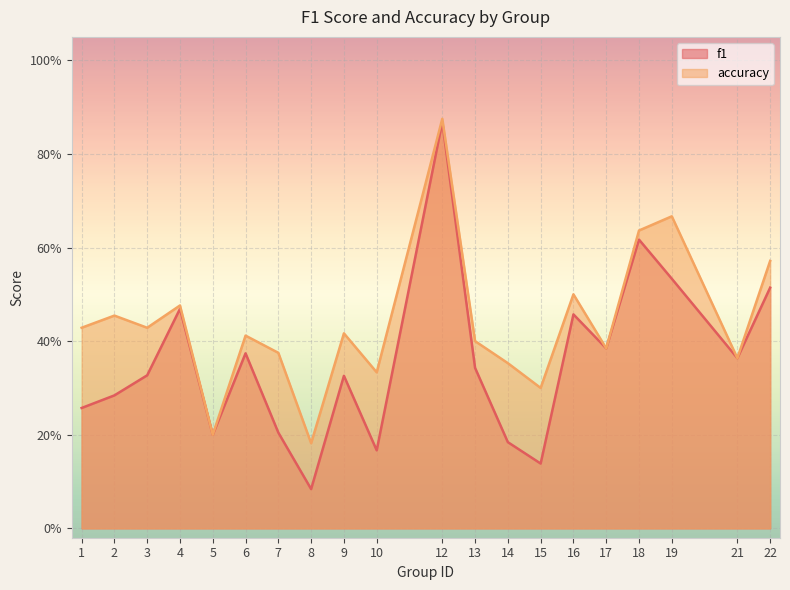

What is the sum of all f1 values?

7.1